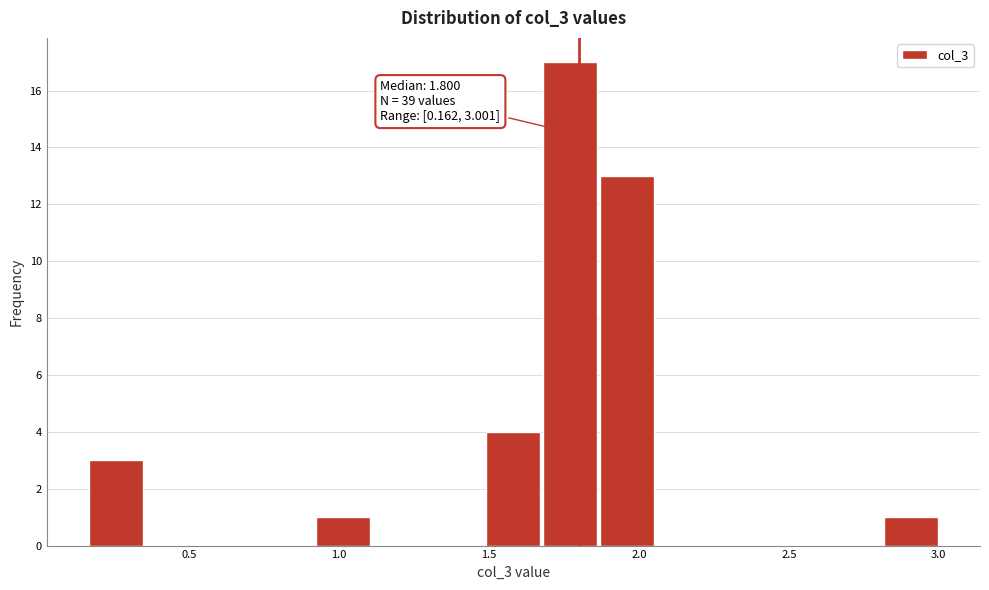

Read against the x-axis, roughly where is the centre of the tallest bar?

1.75